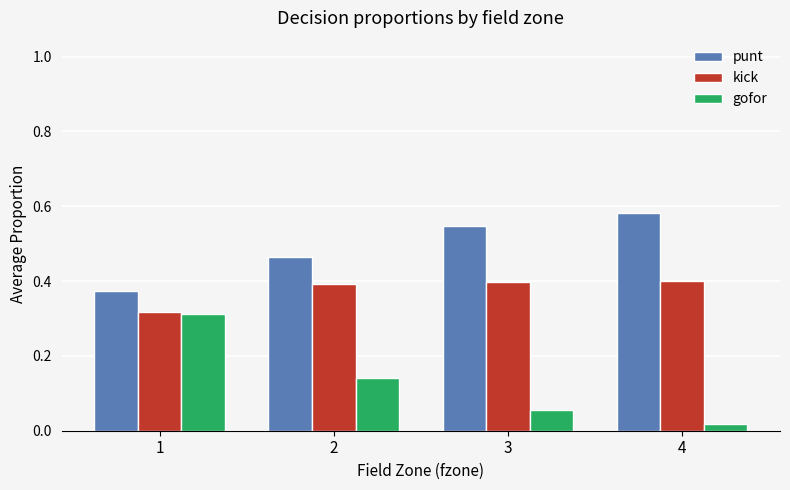

Rank the series at 2 from highest to lowest value.

punt, kick, gofor